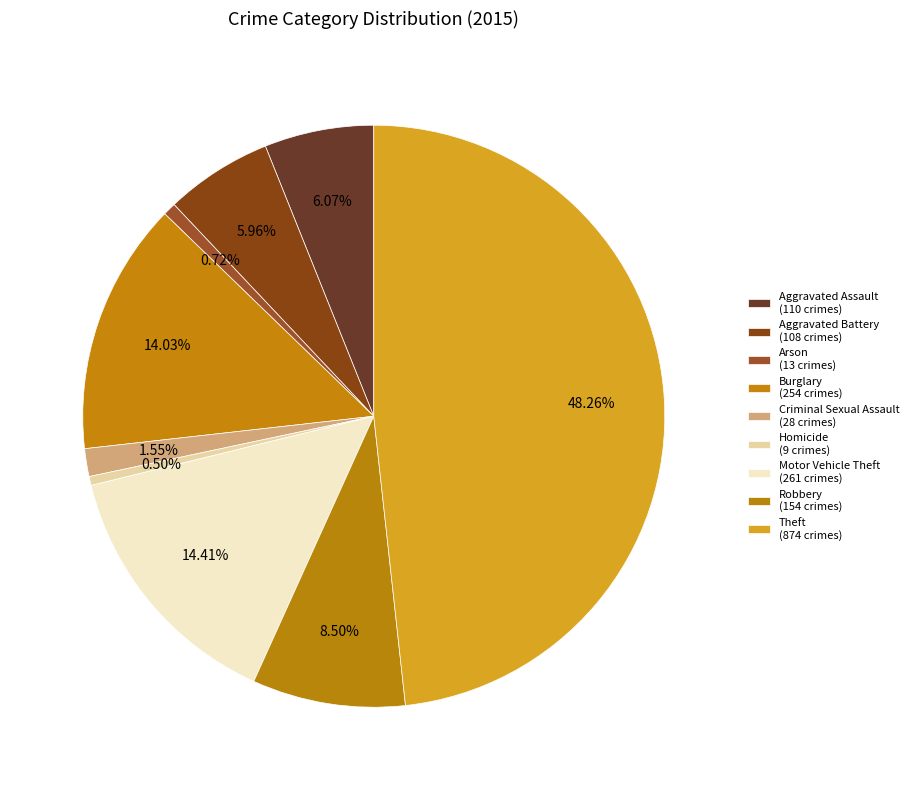

How many segments does this pie chart have?

9